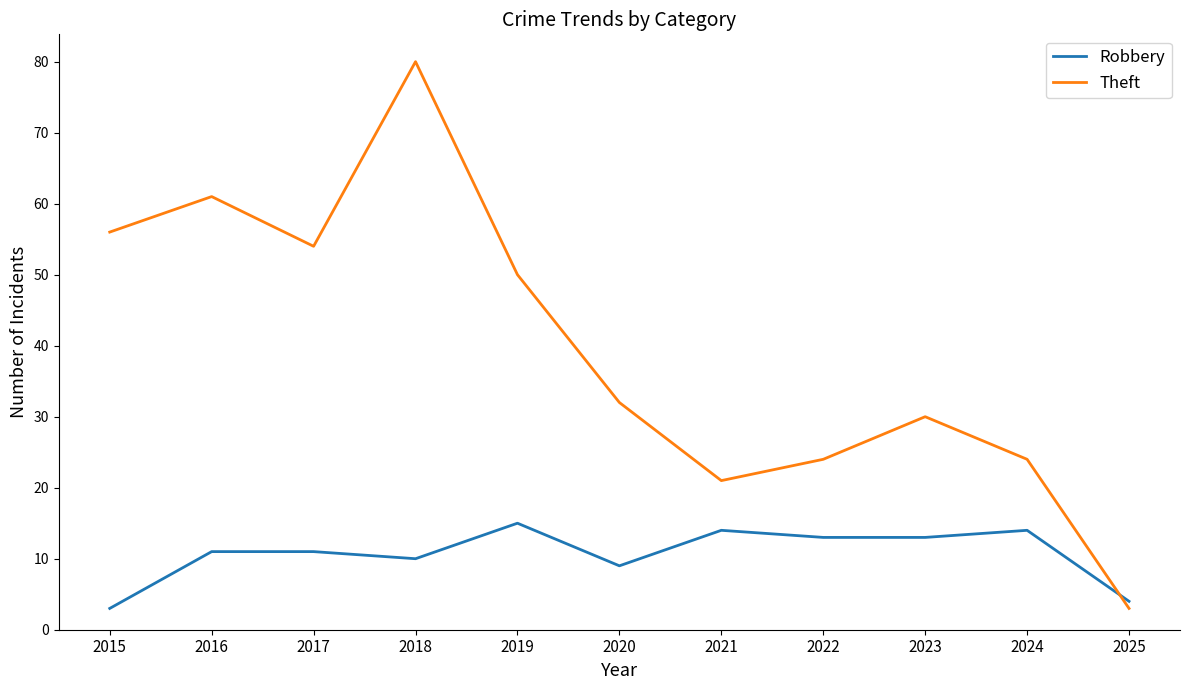

Read the Robbery value at 2023.

13